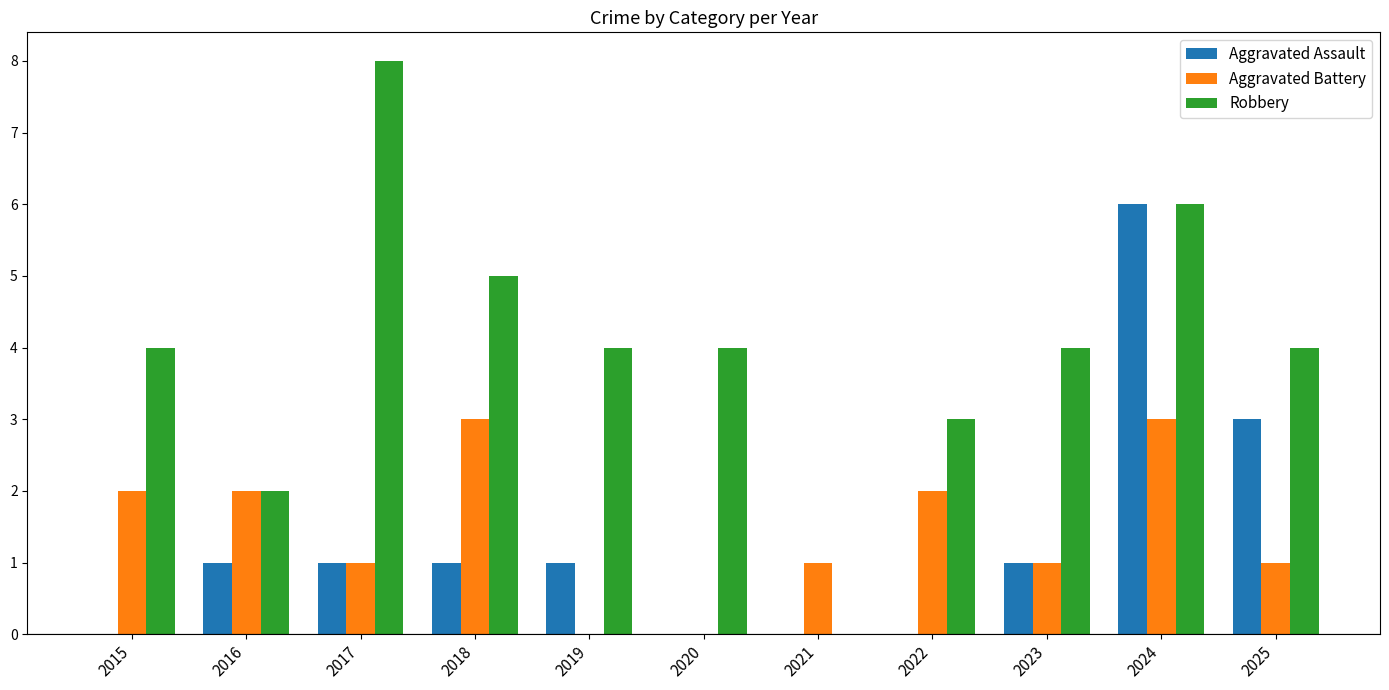

Which label corresponds to the largest value in the chart?

2017